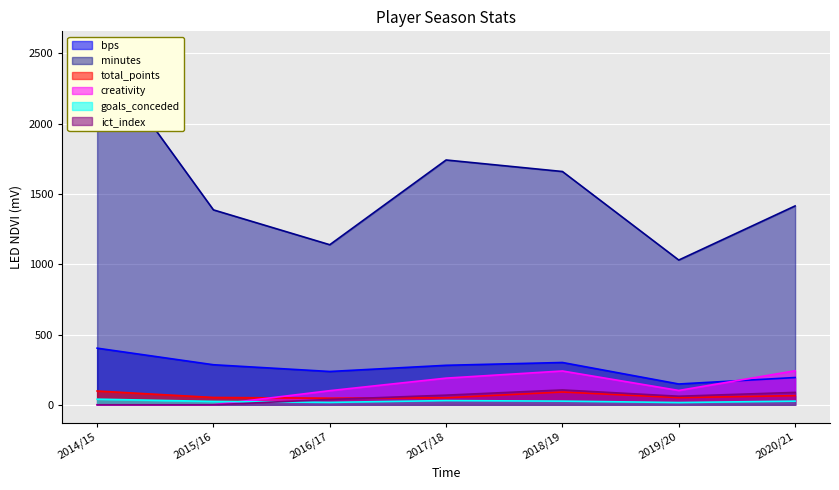

What is the sum of all bps values?

1849.0